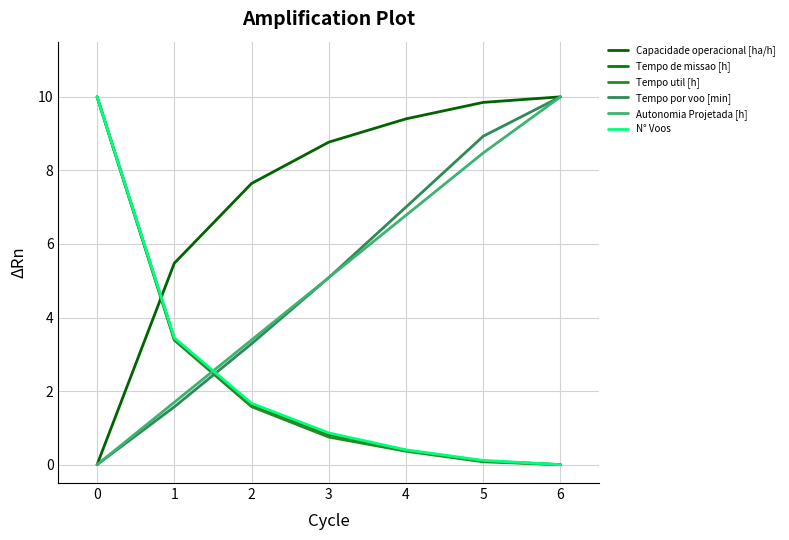

Reading left to right, transcribe all the data shown in this chart.

Capacidade operacional [ha/h]: 0=0.0	1=5.5	2=7.6	3=8.8	4=9.4	5=9.8	6=10.0
Tempo de missao [h]: 0=10.0	1=3.4	2=1.6	3=0.8	4=0.4	5=0.1	6=0.0
Tempo util [h]: 0=10.0	1=3.4	2=1.6	3=0.8	4=0.4	5=0.1	6=0.0
Tempo por voo [min]: 0=0.0	1=1.6	2=3.3	3=5.1	4=7.0	5=8.9	6=10.0
Autonomia Projetada [h]: 0=0.0	1=1.7	2=3.4	3=5.1	4=6.8	5=8.5	6=10.0
N° Voos: 0=10.0	1=3.4	2=1.7	3=0.9	4=0.4	5=0.1	6=0.0